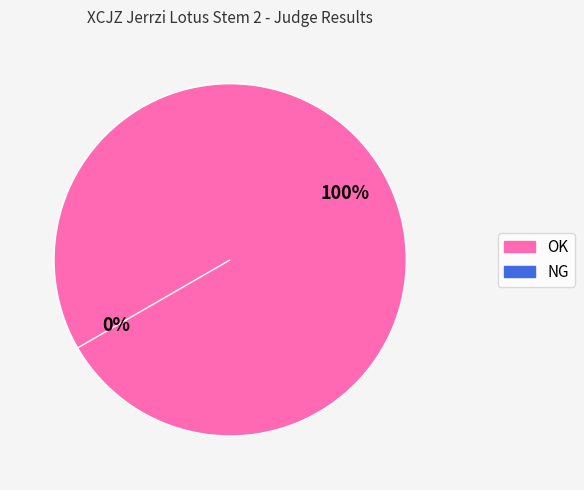

Which slice is the smallest?

NG